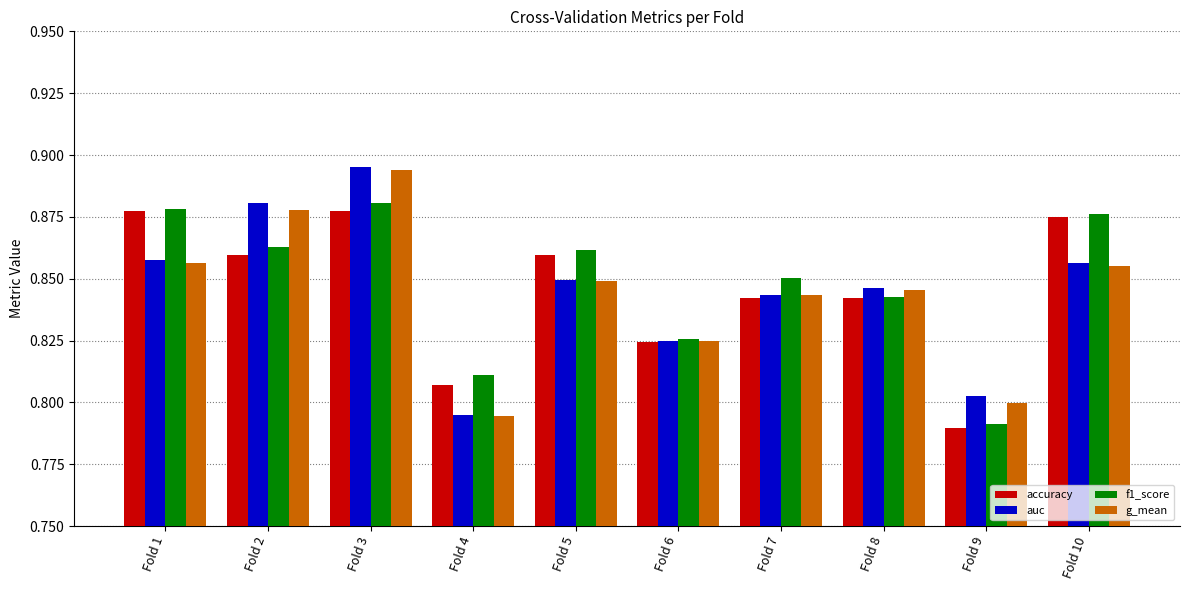

At which category is the sum across all series the highest?

Fold 3